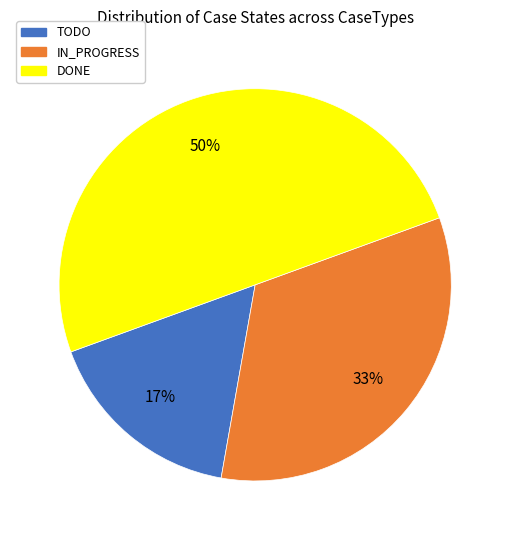

The IN_PROGRESS slice represents 20% of the pie. True or false?

False